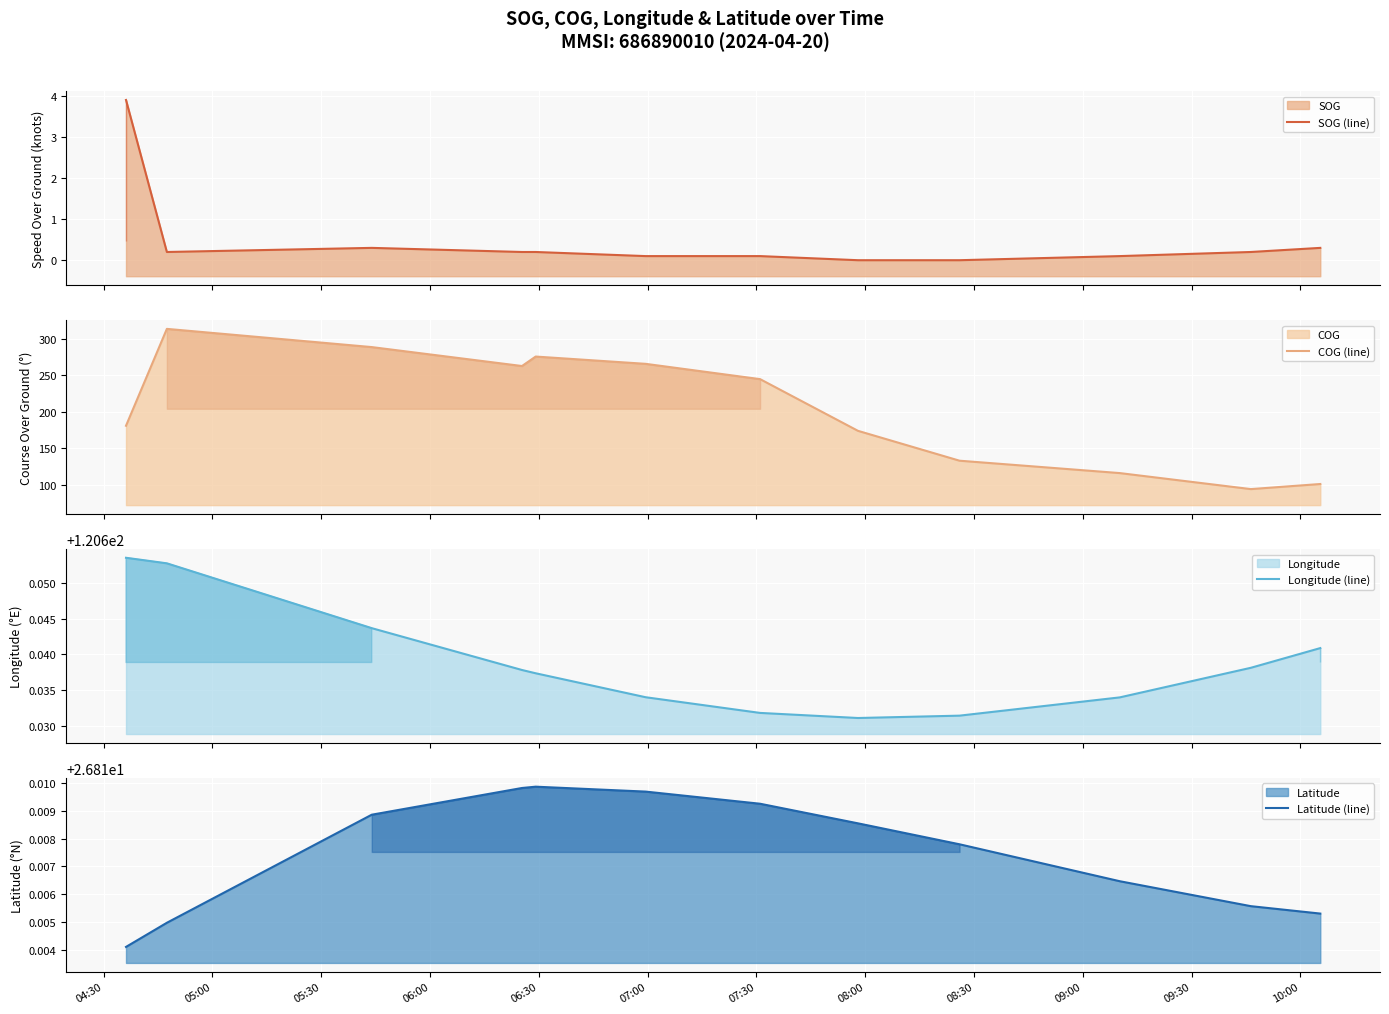

True or false: COG (line) and Latitude (line) intersect in this chart.

False